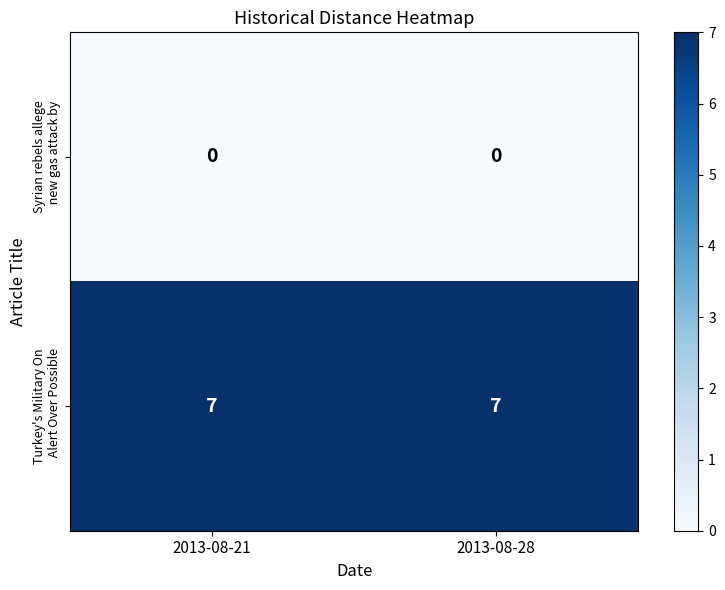

What is the difference between the highest and lowest values at 2013-08-21?

7